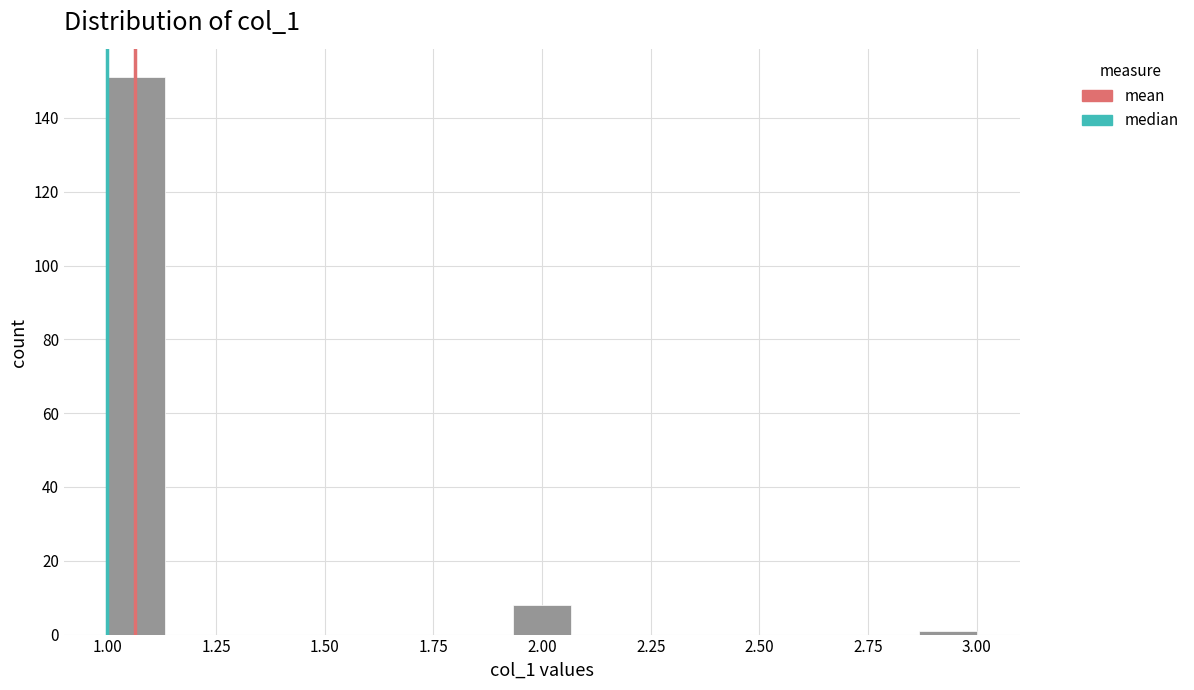

Around what value on the x-axis is the tallest bar? Give the approximate position of its centre, as read against the axis.

1.05